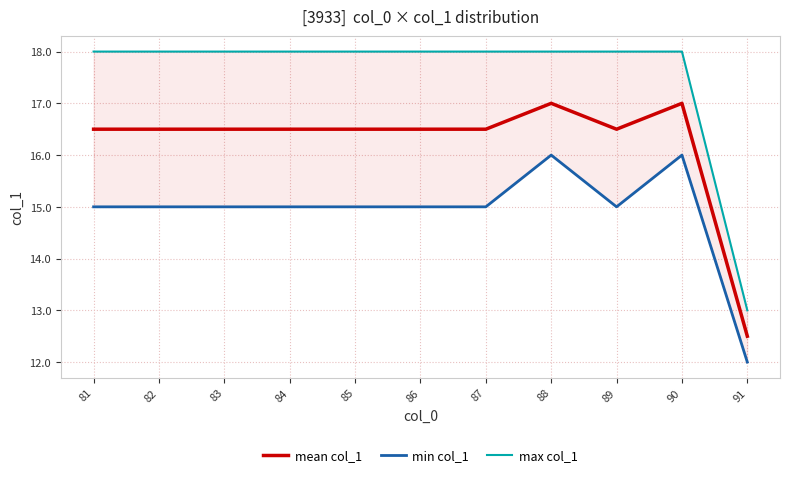

In mean col_1, how many points are higher than both neighbors (excluding endpoints)?

2